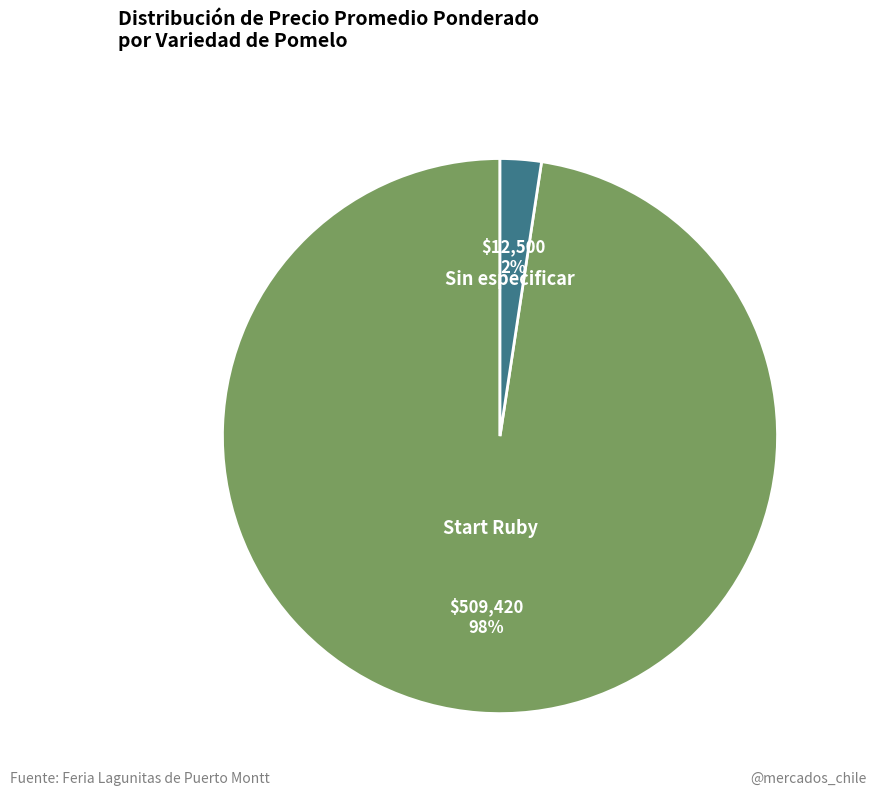

Between Sin especificar and Start Ruby, which is larger?

Start Ruby